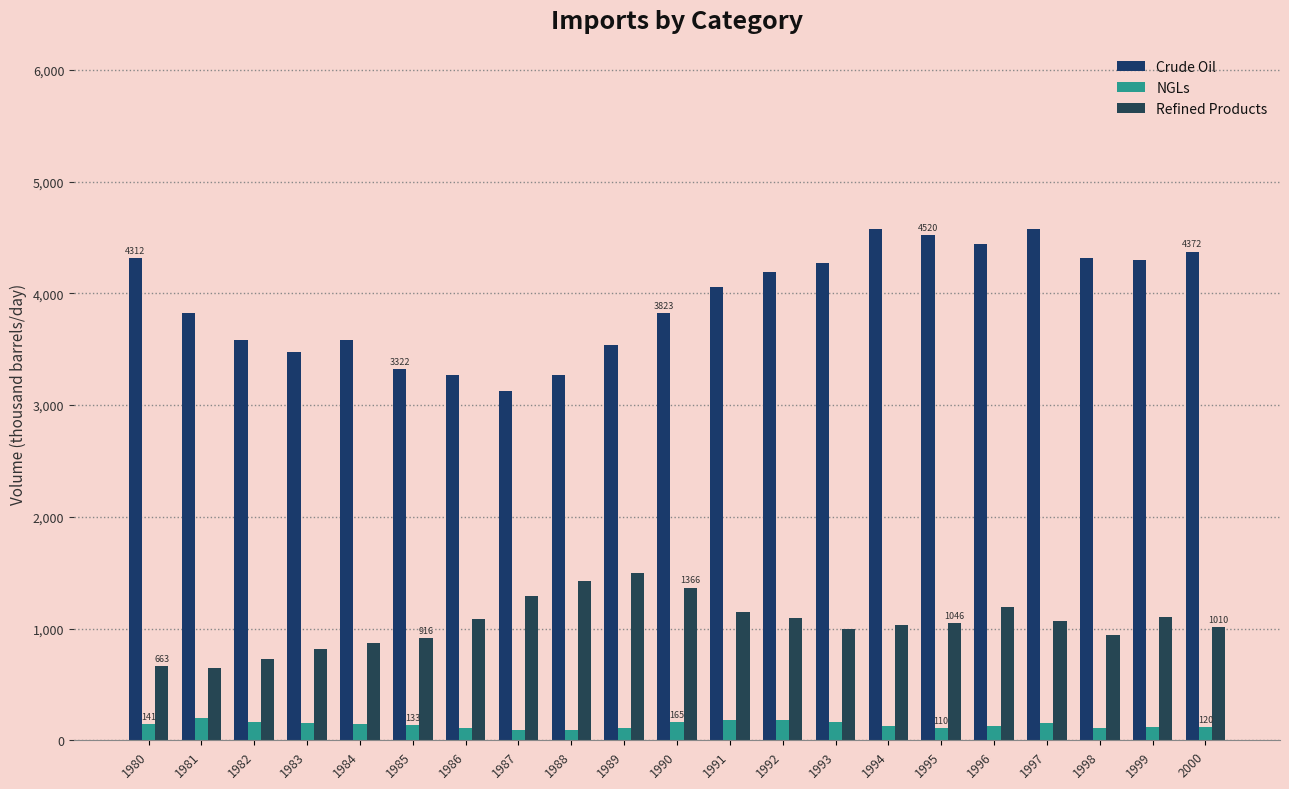

Rank the series at 1980 from lowest to highest value.

NGLs, Refined Products, Crude Oil